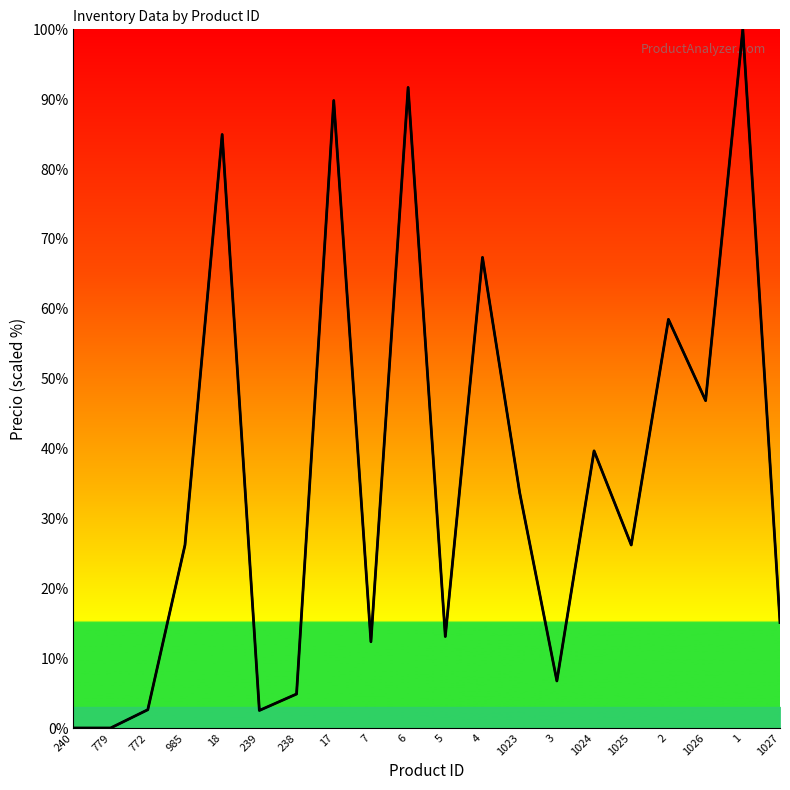

Reading left to right, what are all the values shown in this chart?

240=0.0	779=0.0	772=2.6	985=26.2	18=84.9	239=2.5	238=4.9	17=89.8	7=12.3	6=91.7	5=13.1	4=67.4	1023=33.7	3=6.7	1024=39.7	1025=26.2	2=58.5	1026=46.9	1=100.0	1027=15.1